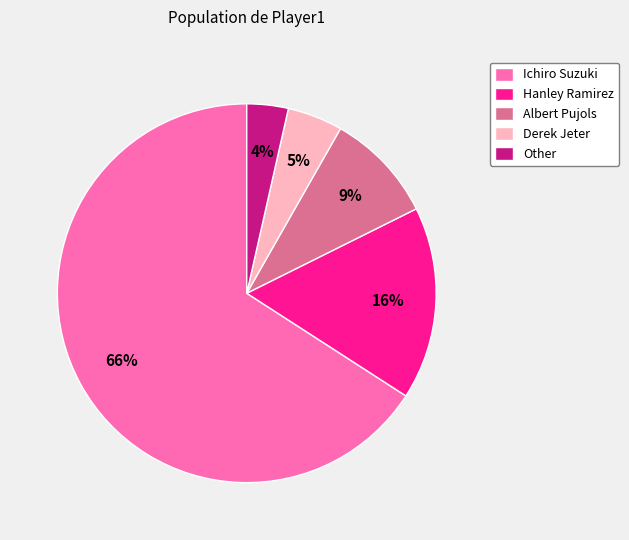

To the nearest percent, what is the combined percentage of Ichiro Suzuki and Albert Pujols?

75%